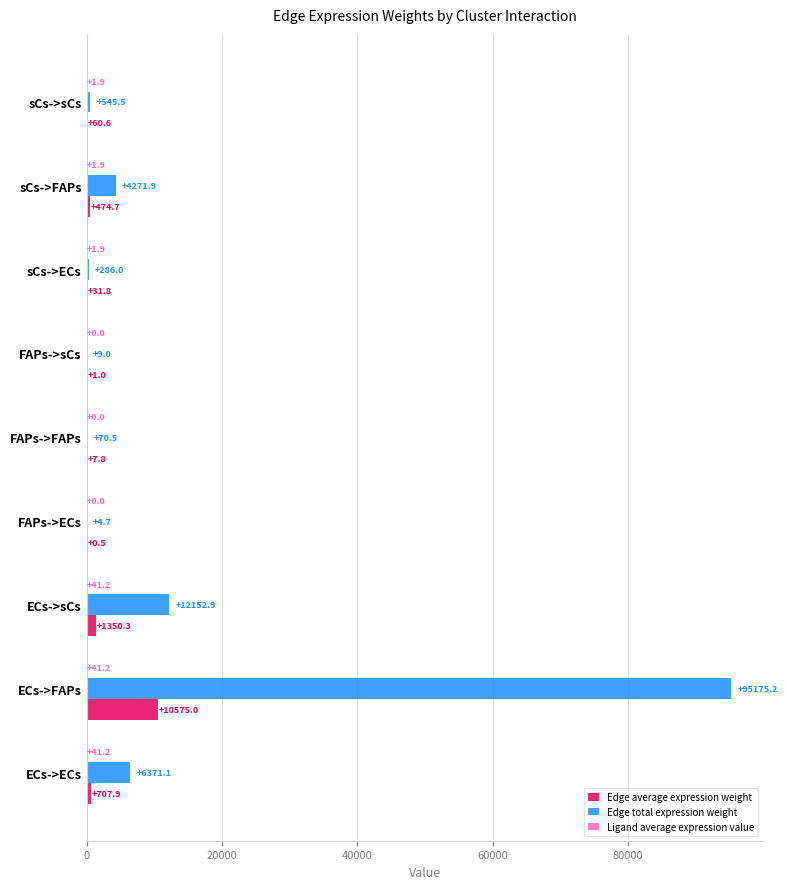

What is the sum of the Edge total expression weight values at ECs->ECs and ECs->sCs?

18524.0